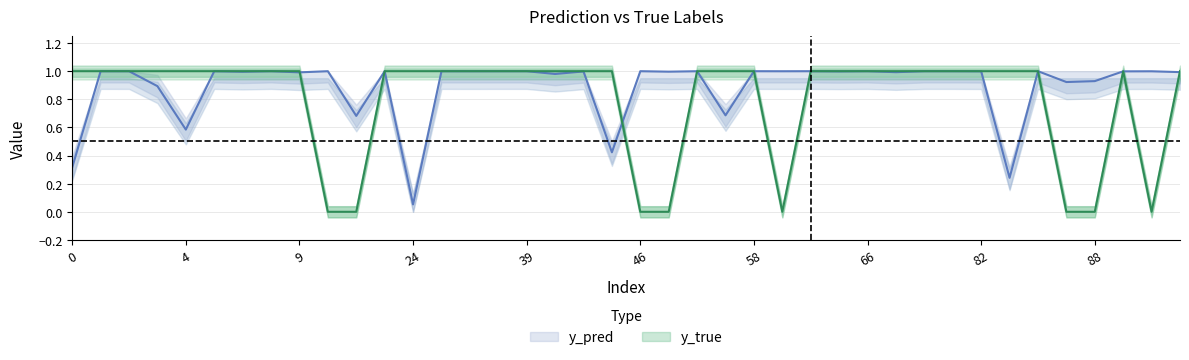

How many series are shown in this chart?

2